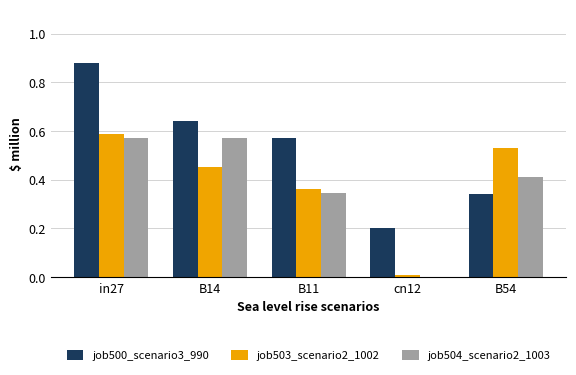

Which category has the highest value in the job500_scenario3_990 series?

in27